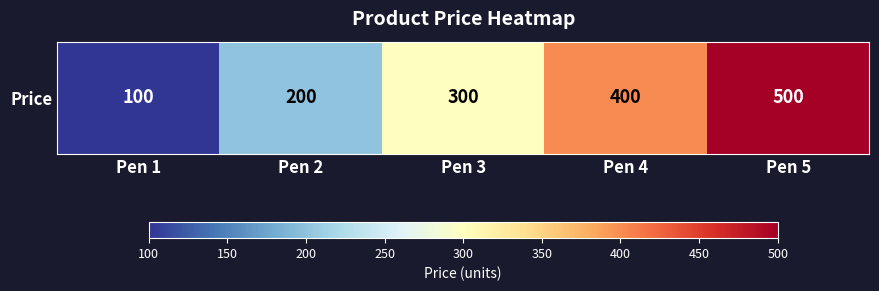

What is the maximum value shown in the chart?

500